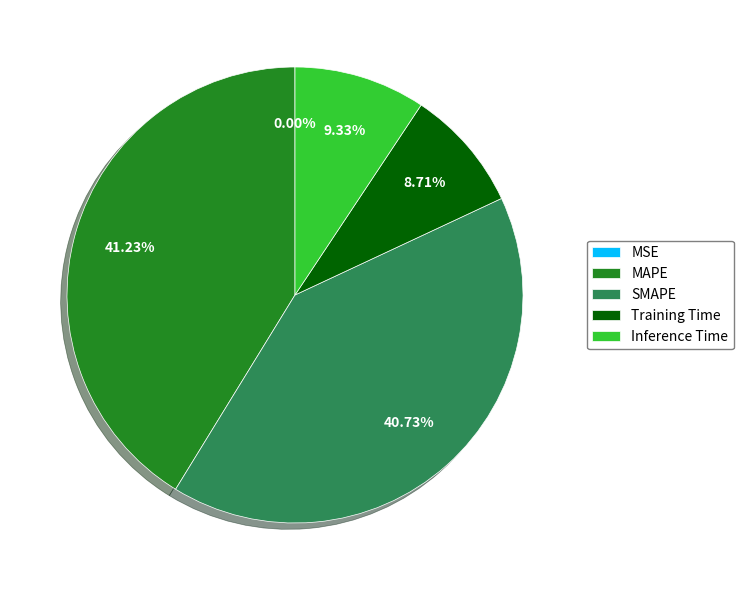

How much of the chart is everything except MAPE?

58.8%